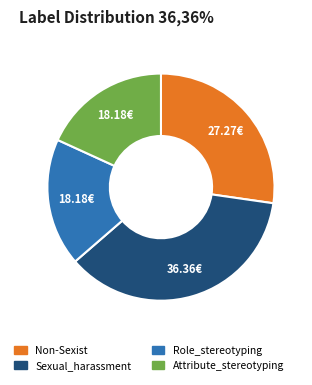

How many segments does this pie chart have?

4